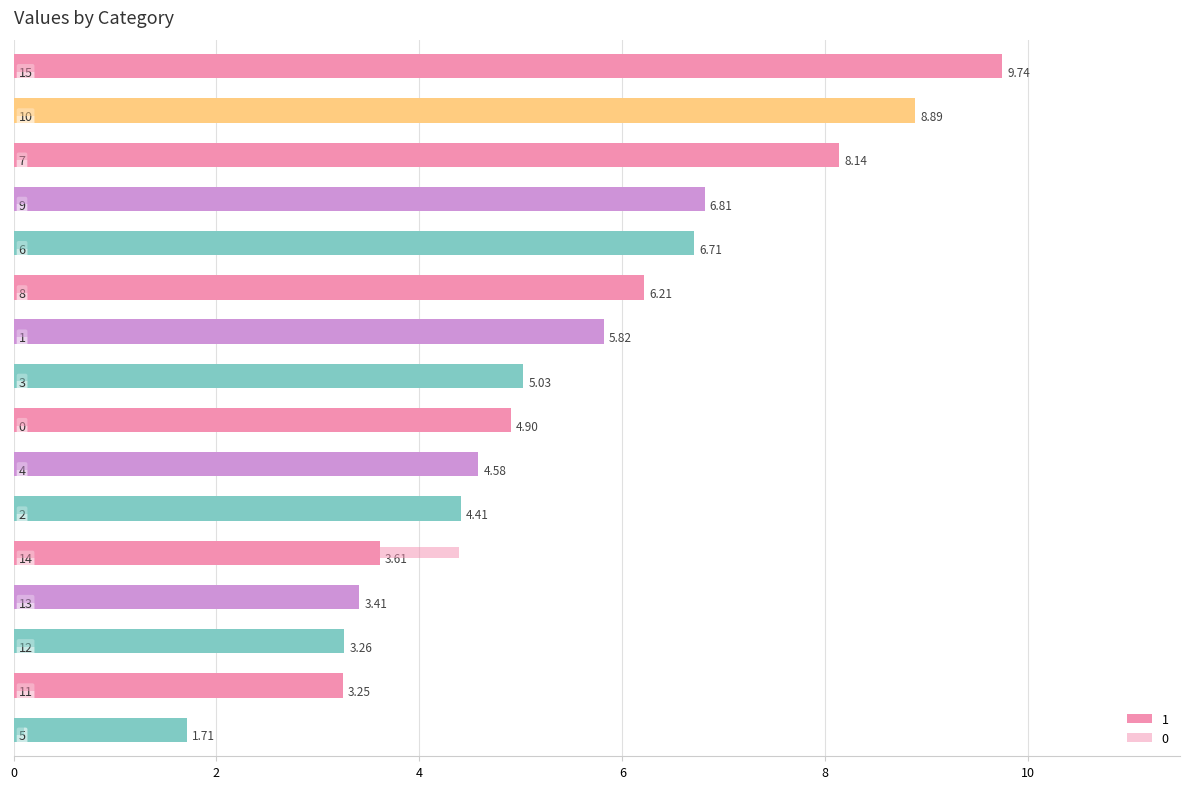

What is the difference between the second highest and second lowest values in the 0 series?

6.1